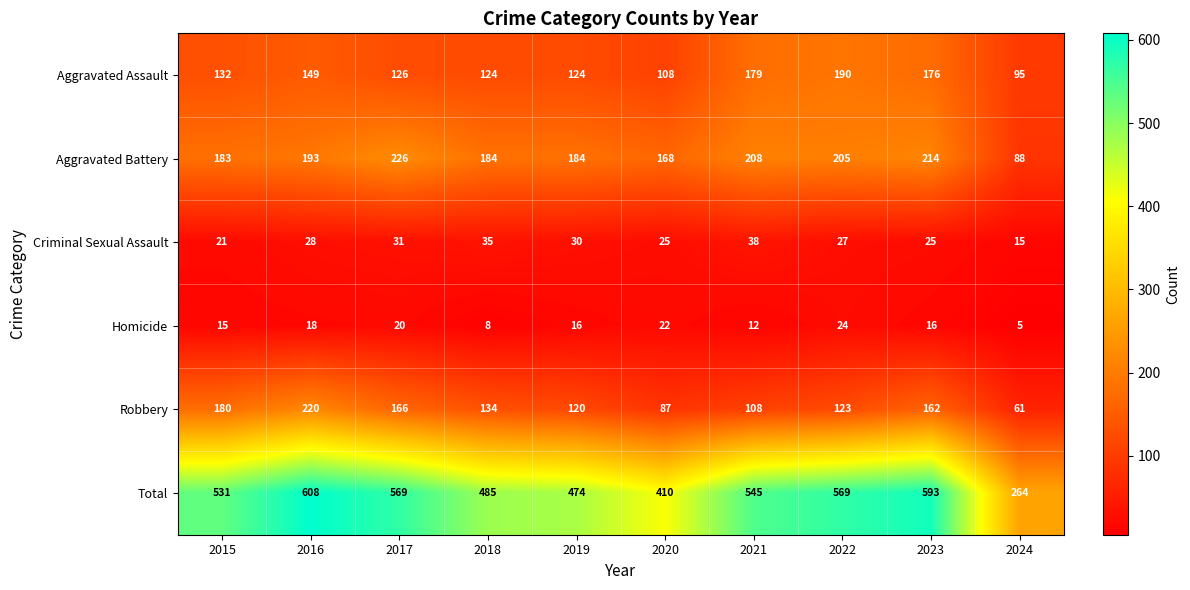

Which series has the largest range (max minus min)?

Total